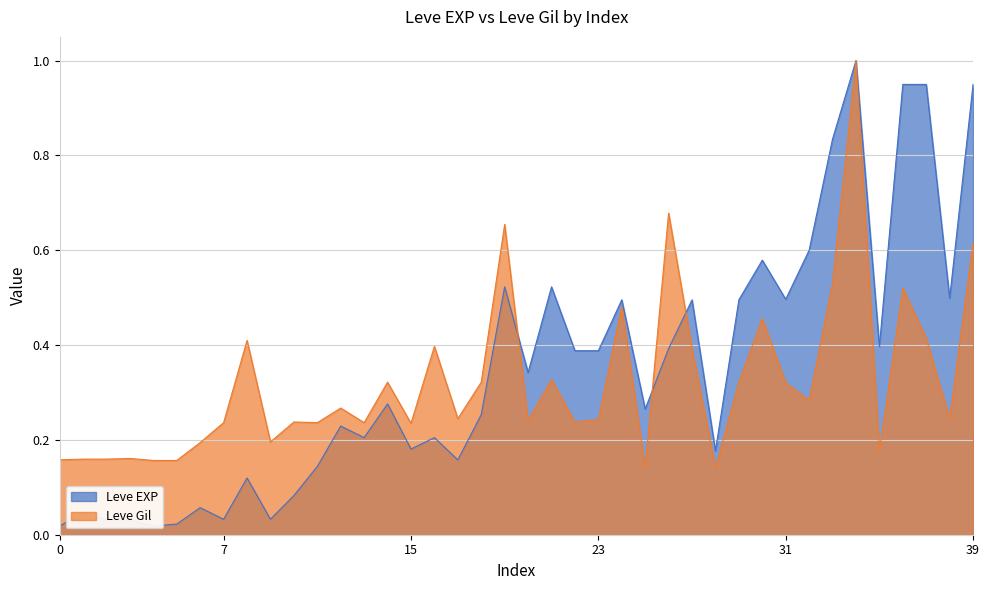

What is the spread (max minus min) of values at 1?

0.1